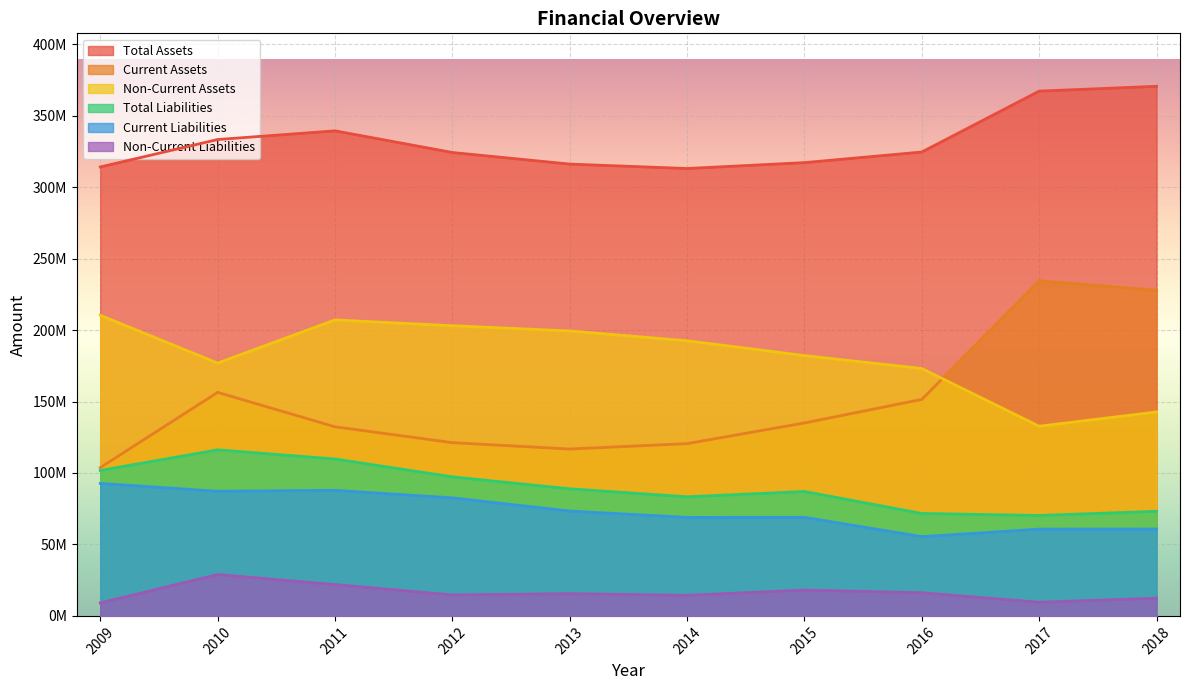

Does the chart display data point markers on the line(s)?

No